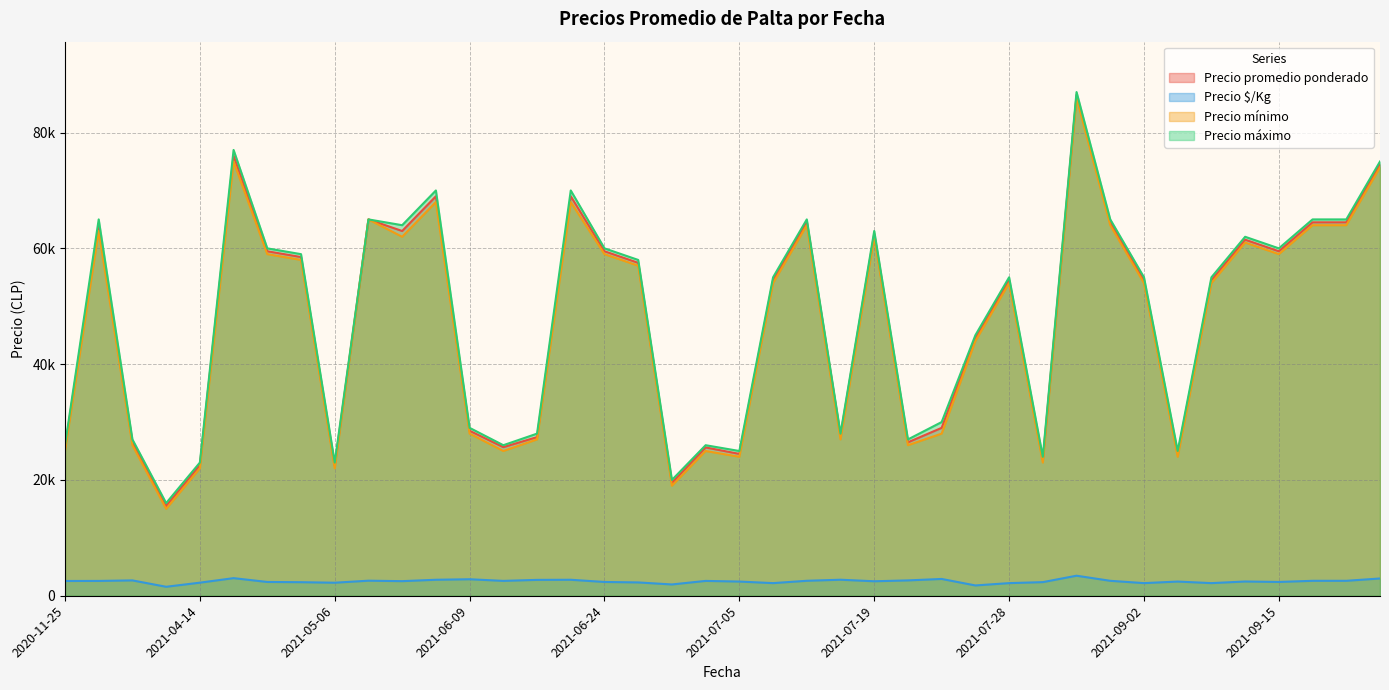

Does the chart have visible grid lines?

Yes